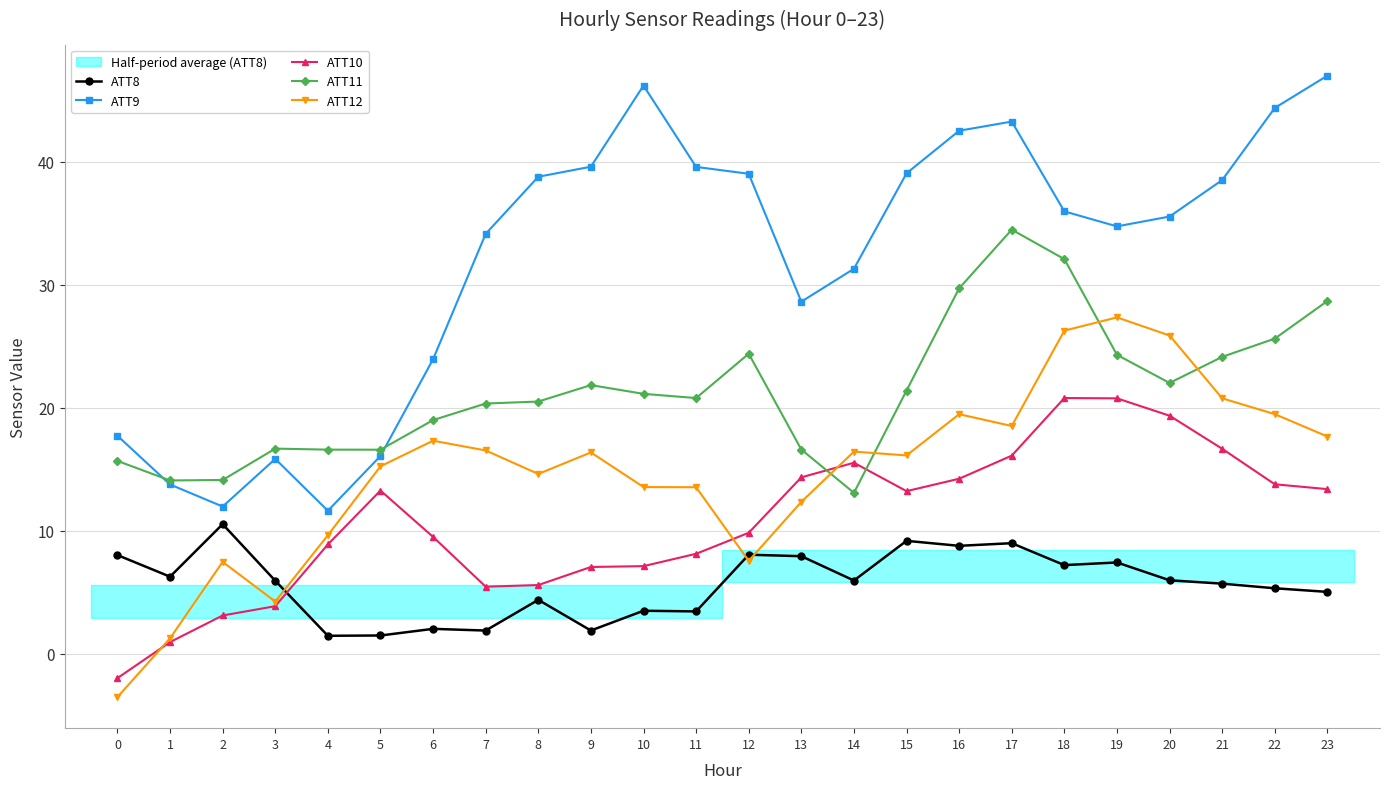

Which series changed the most between 6 and 9?

ATT9